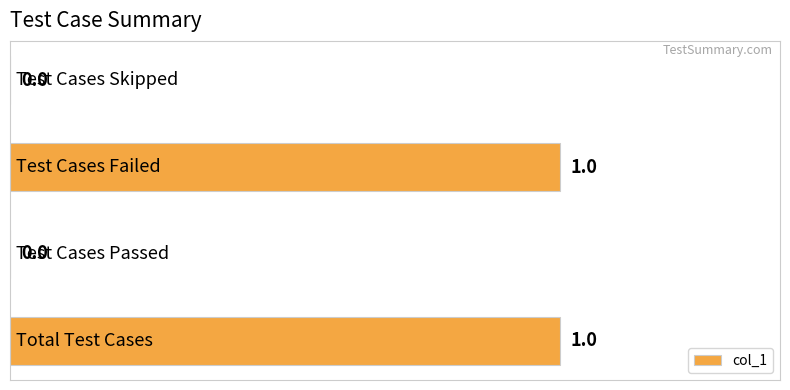

How many values are between 0 and 1?

4